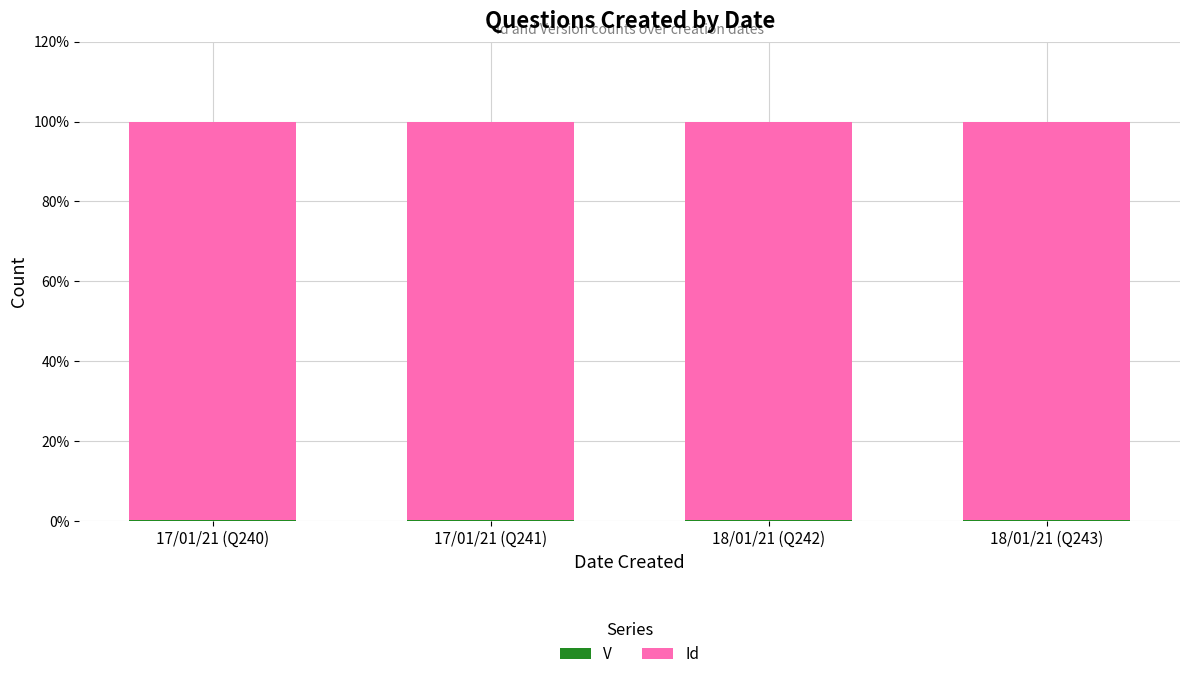

What is the label of the 2nd bar from the left?

17/01/21 (Q241)